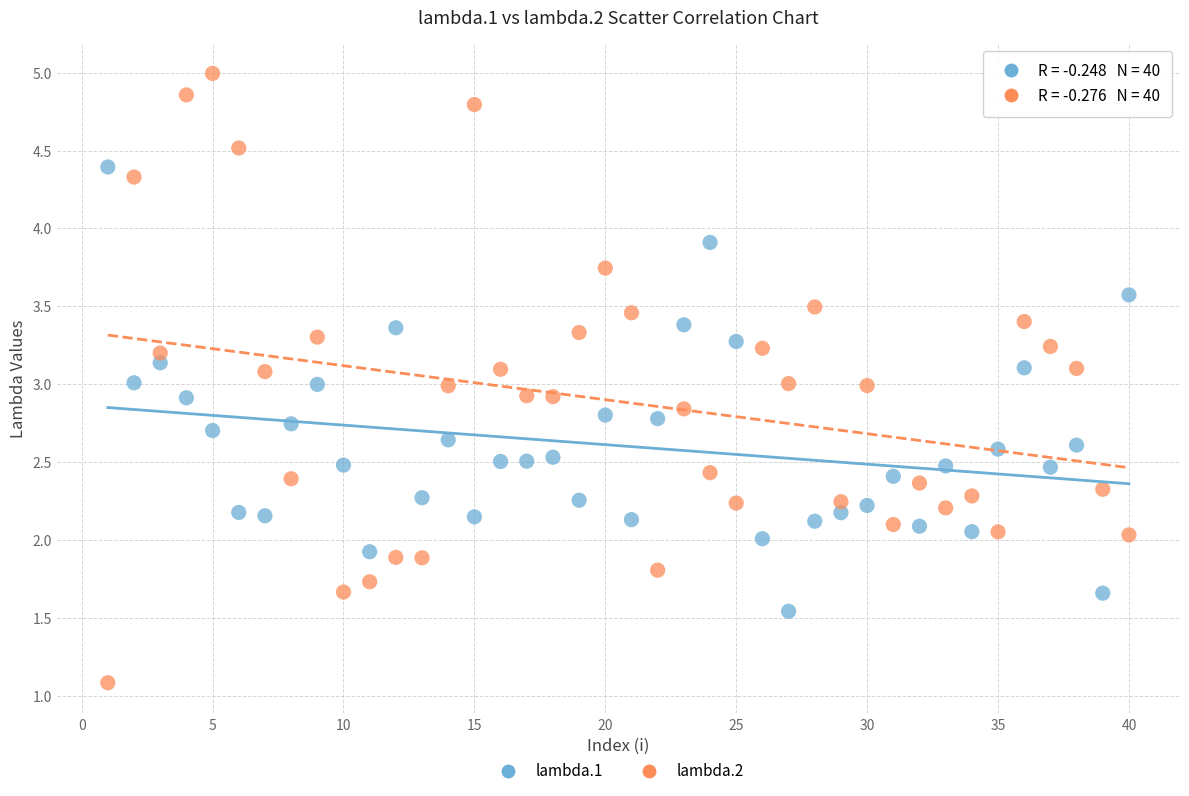

Across all data points, what is the range of Y values (max minus min)?

3.9